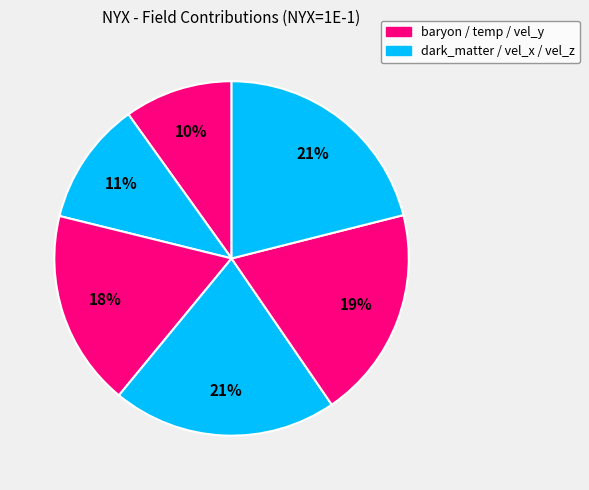

How many slices are in this pie chart?

6